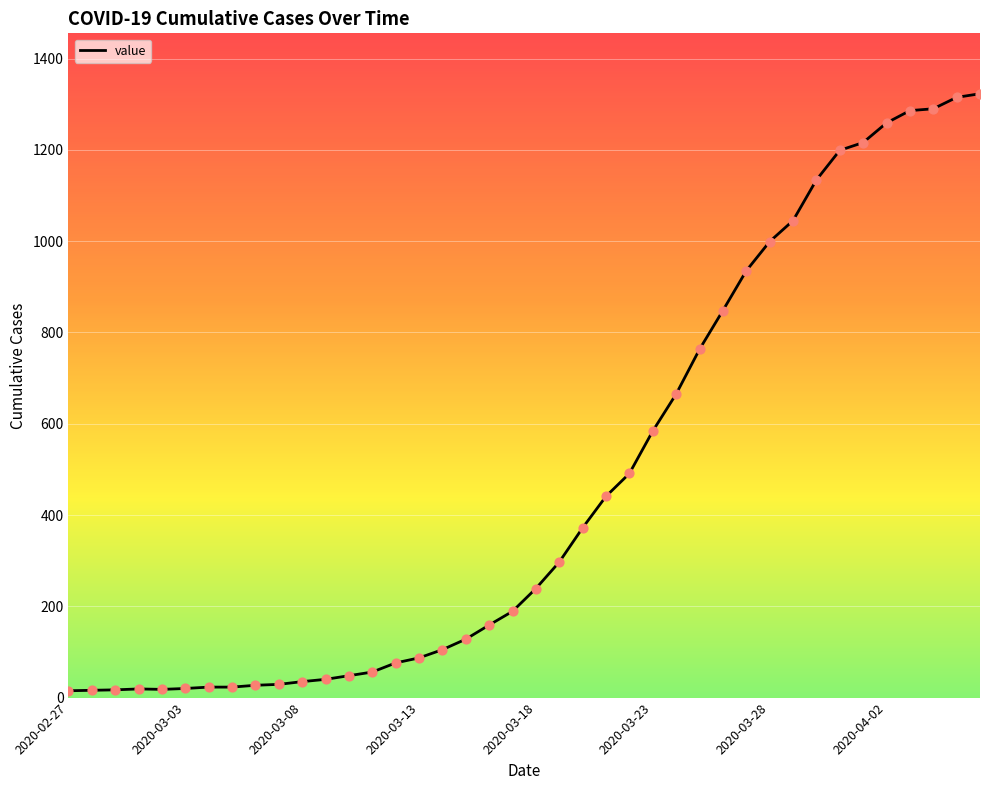

What is the greatest value displayed?

1323